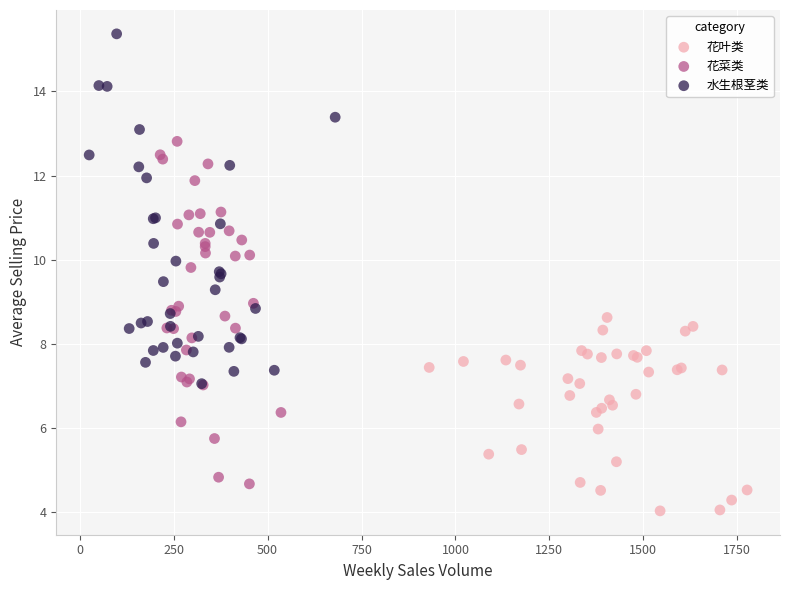

Which series reaches the maximum Y coordinate?

水生根茎类